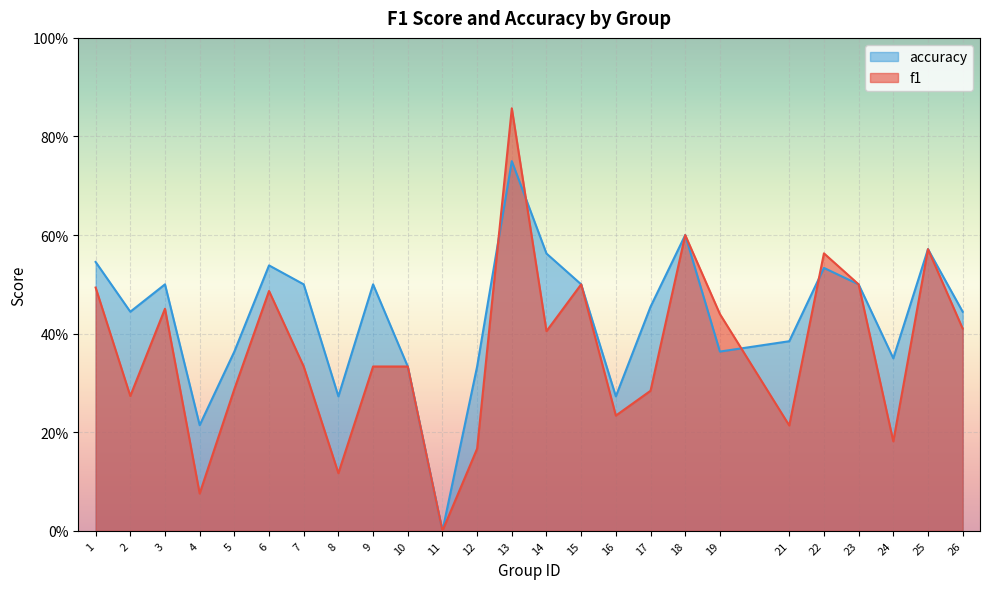

In f1, how many points are higher than both neighbors (excluding endpoints)?

7